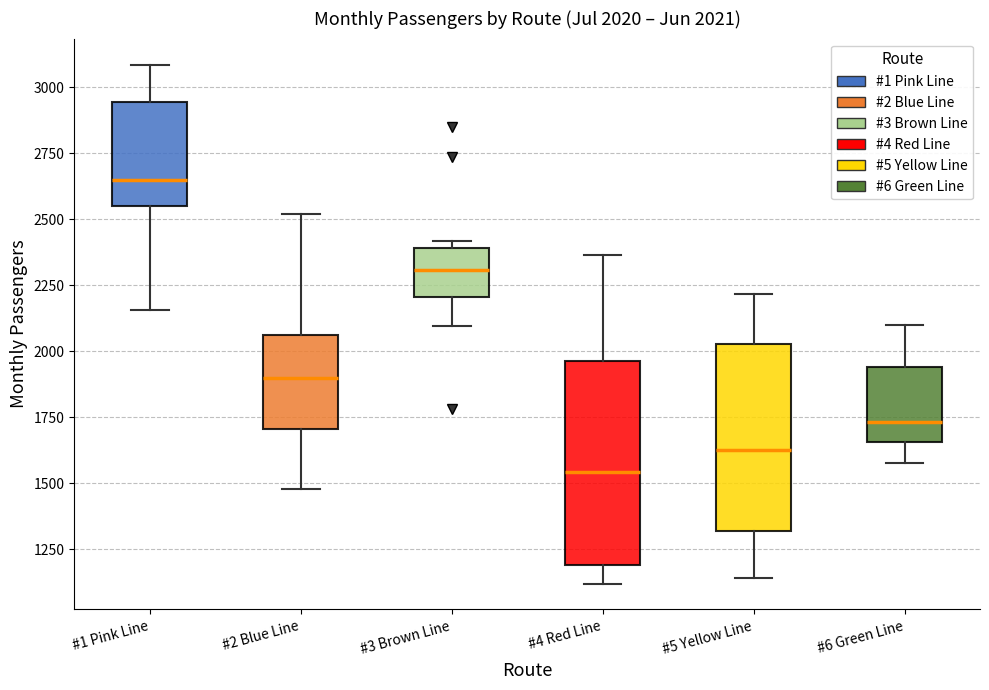

Which box's median line is the lowest?

#4 Red Line